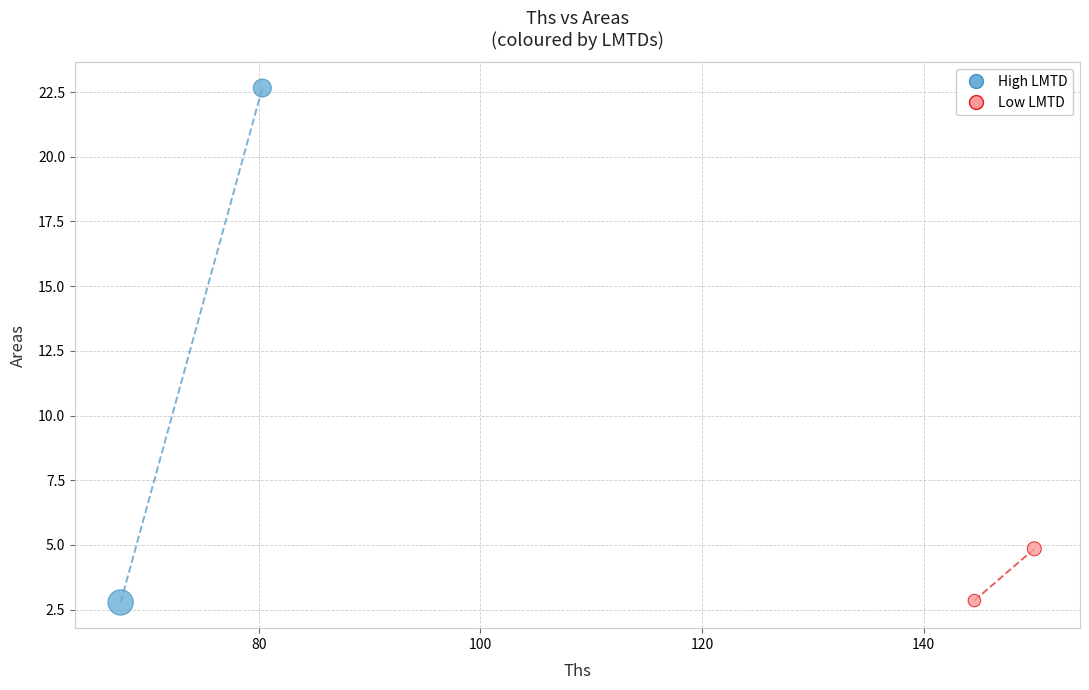

What are all the series names shown in the legend?

High LMTD, Low LMTD